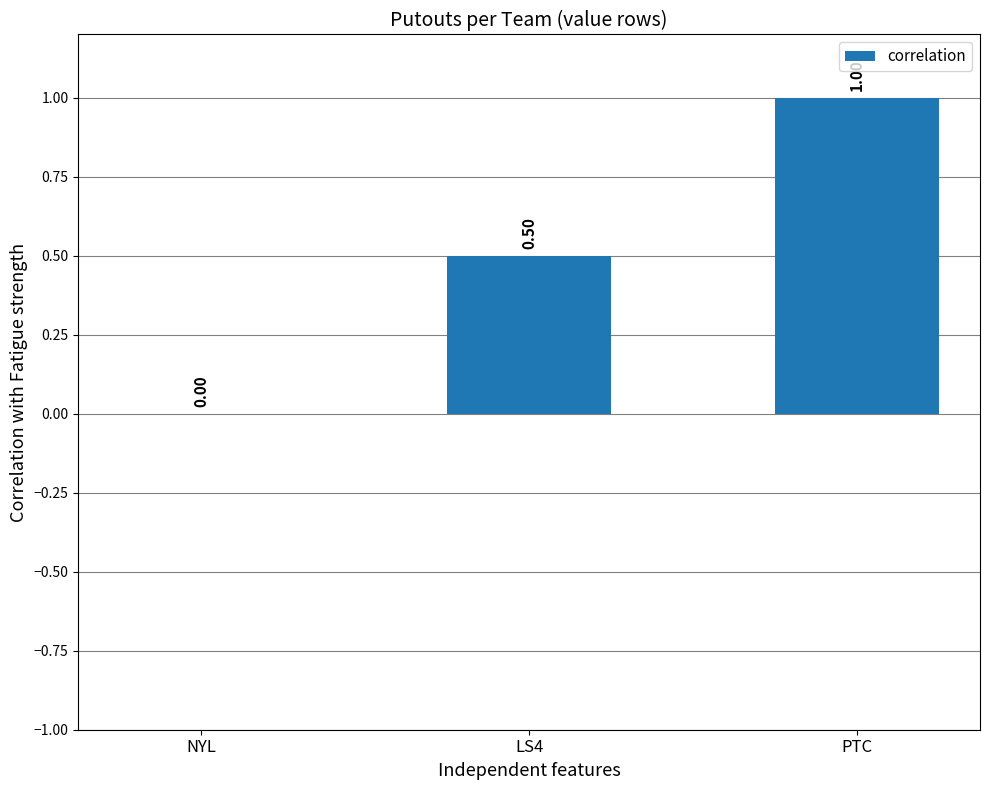

Reading left to right, transcribe all the data shown in this chart.

0.0	0.5	1.0